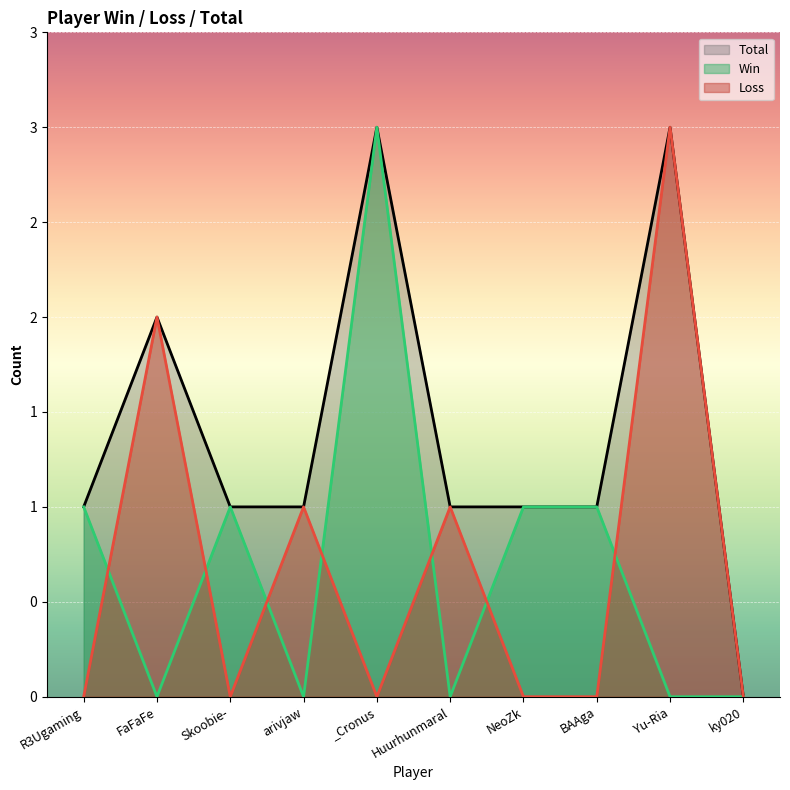

At which label is Win closest to 1?

R3Ugaming